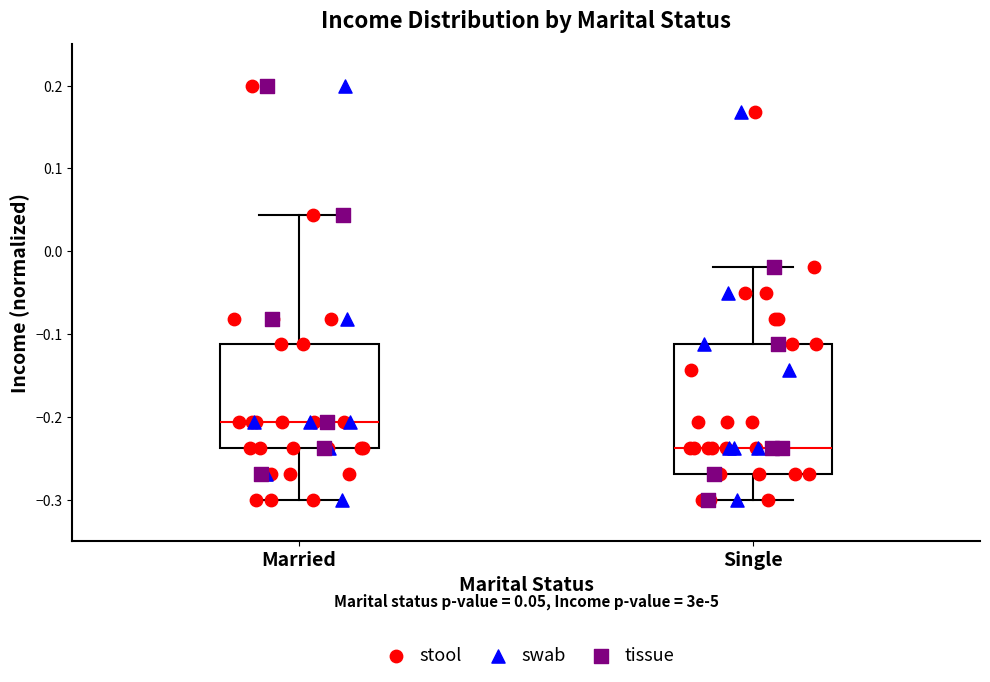

Which box is the tallest, from its lower edge to its upper edge?

Single